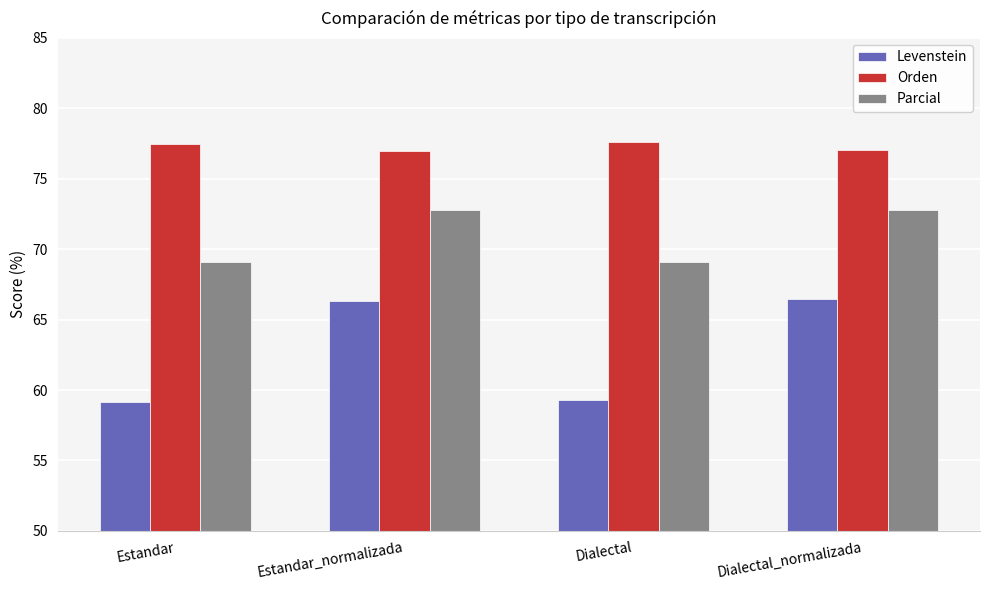

What is the spread (max minus min) of values at Dialectal?

18.3